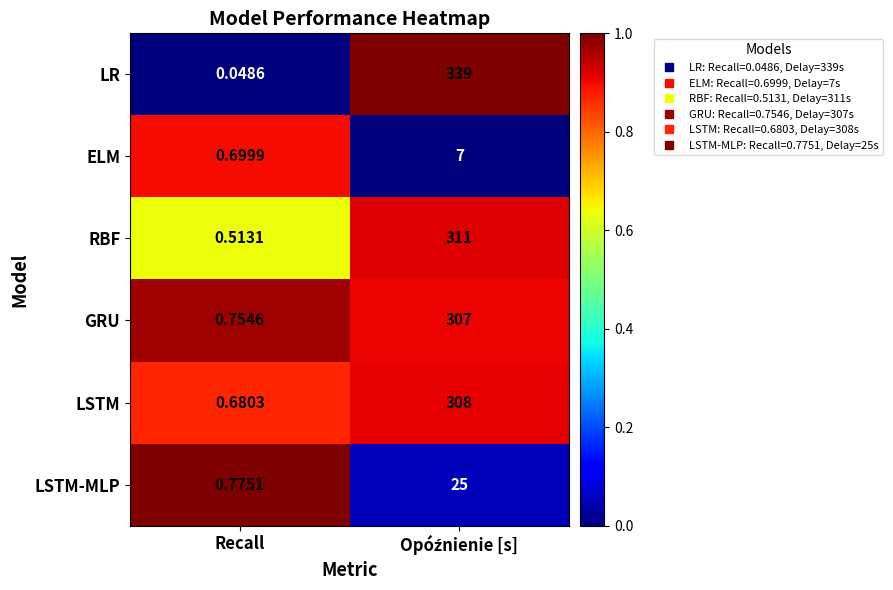

Which series has the widest spread of values?

LR